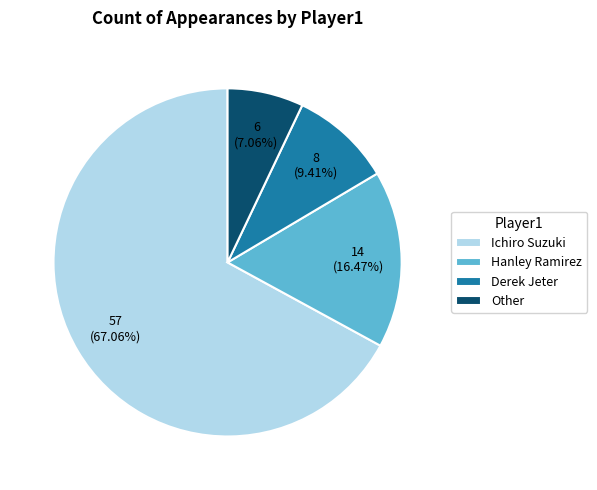

What is the total percentage of Derek Jeter and Hanley Ramirez?

25.9%